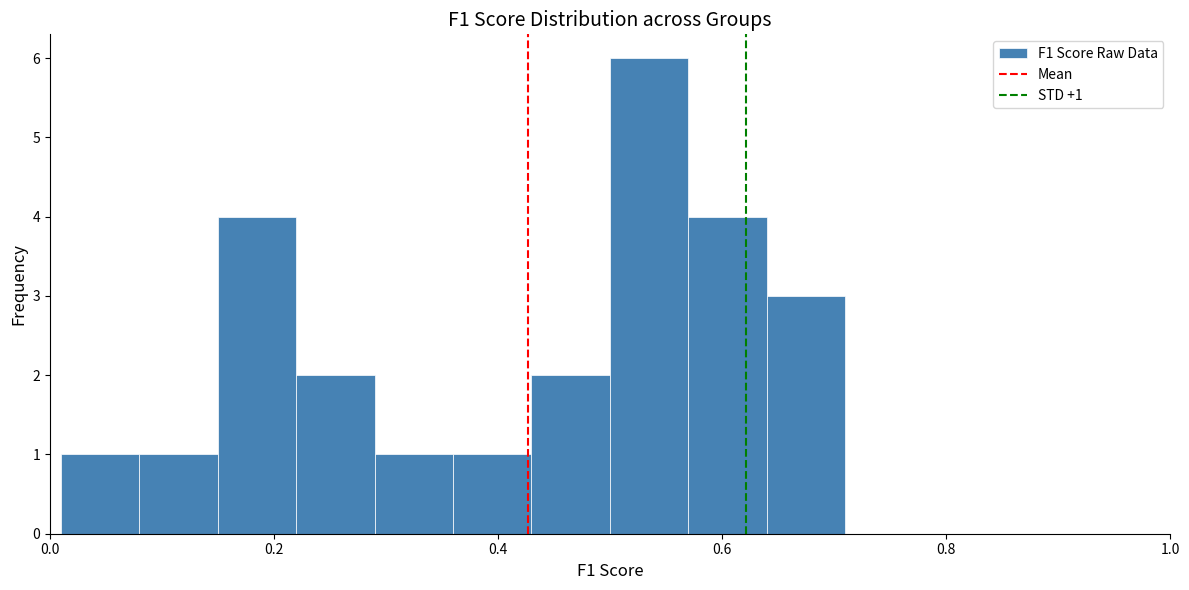

Around what value on the x-axis is the tallest bar? Give the approximate position of its centre, as read against the axis.

0.54